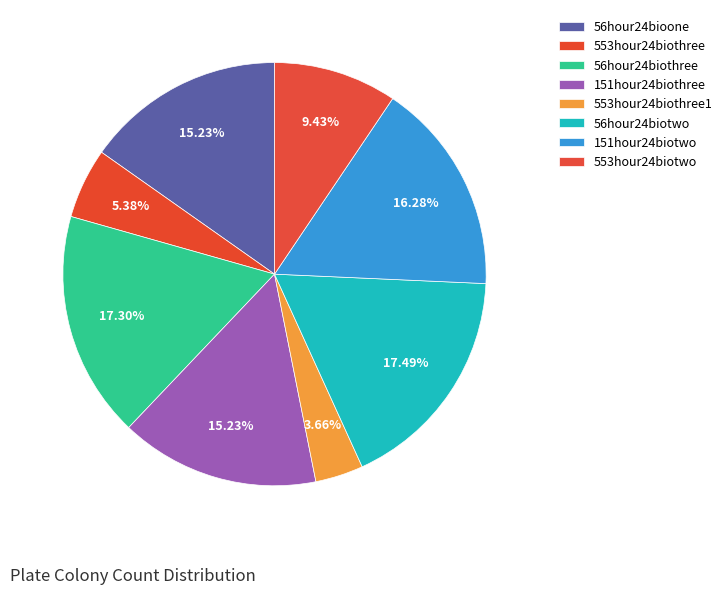

Count the number of slices in the pie.

8